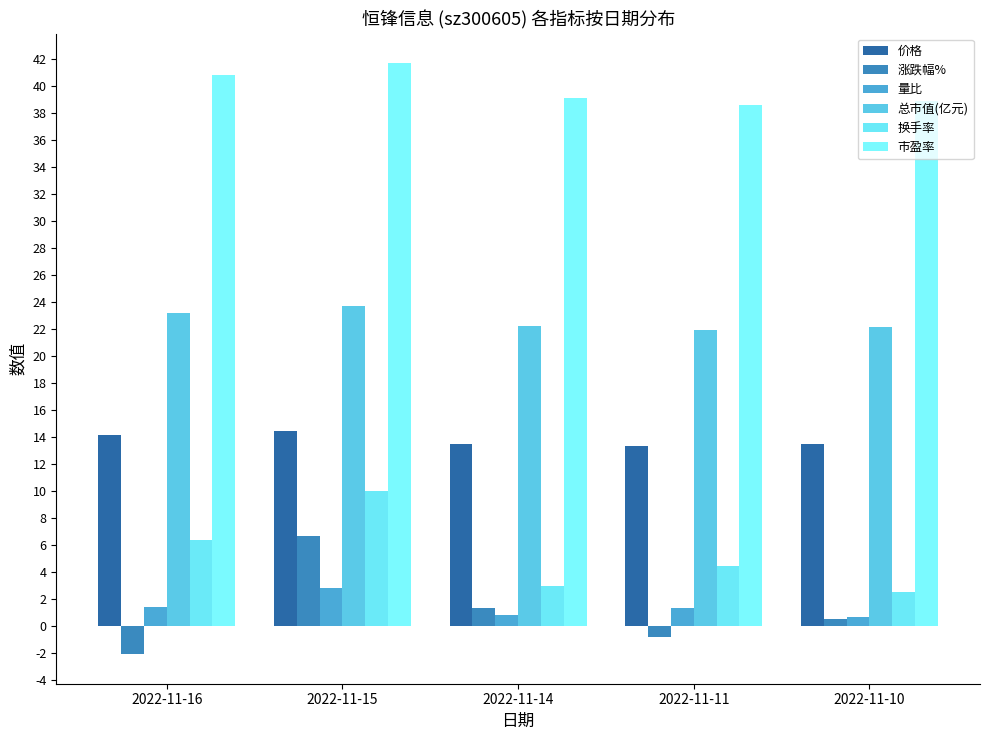

Count the number of data series in this chart.

6